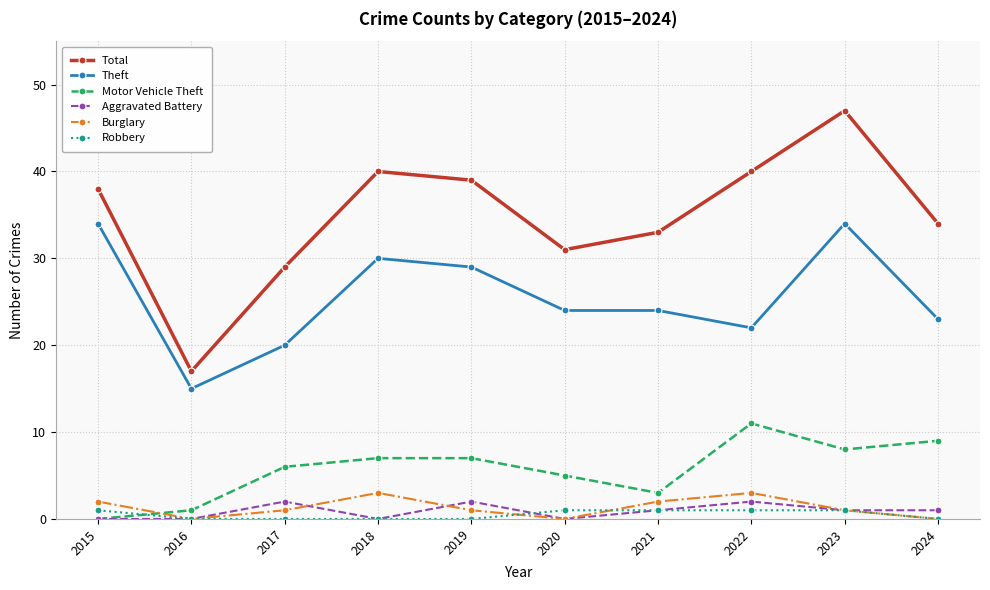

Count the number of data series in this chart.

6